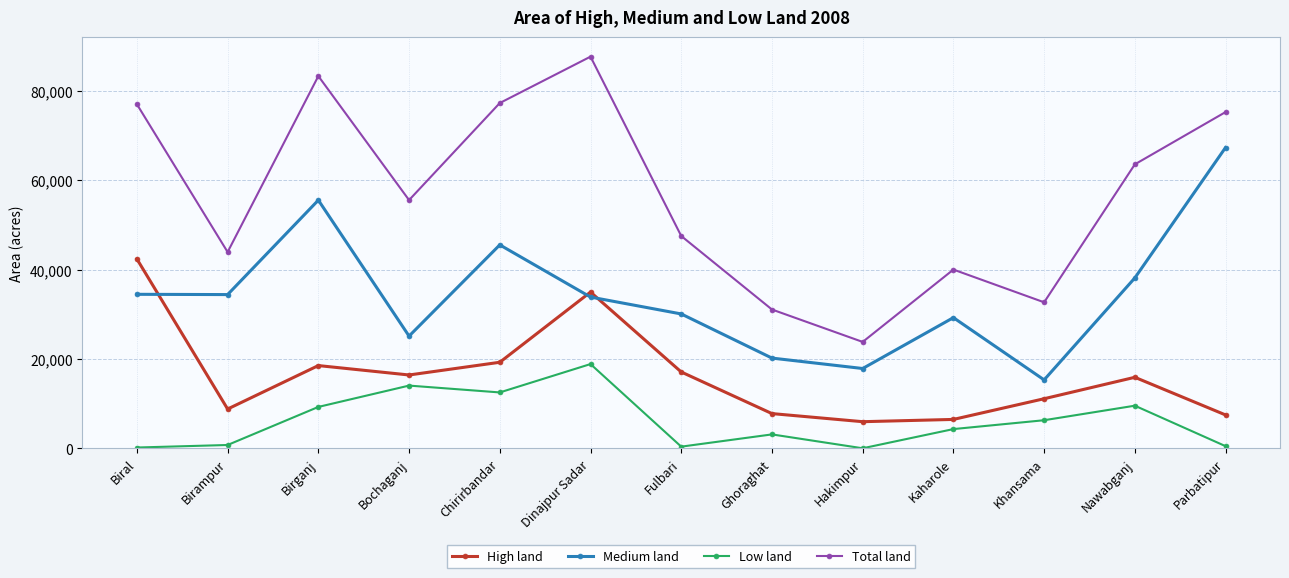

What is the greatest value displayed?

87656